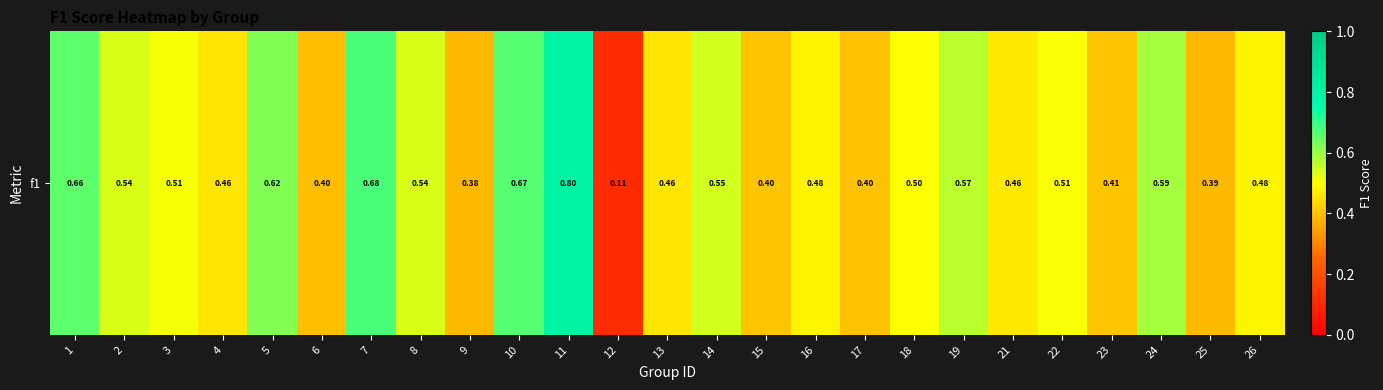

What is the change in value from 7 to 17?

-0.3